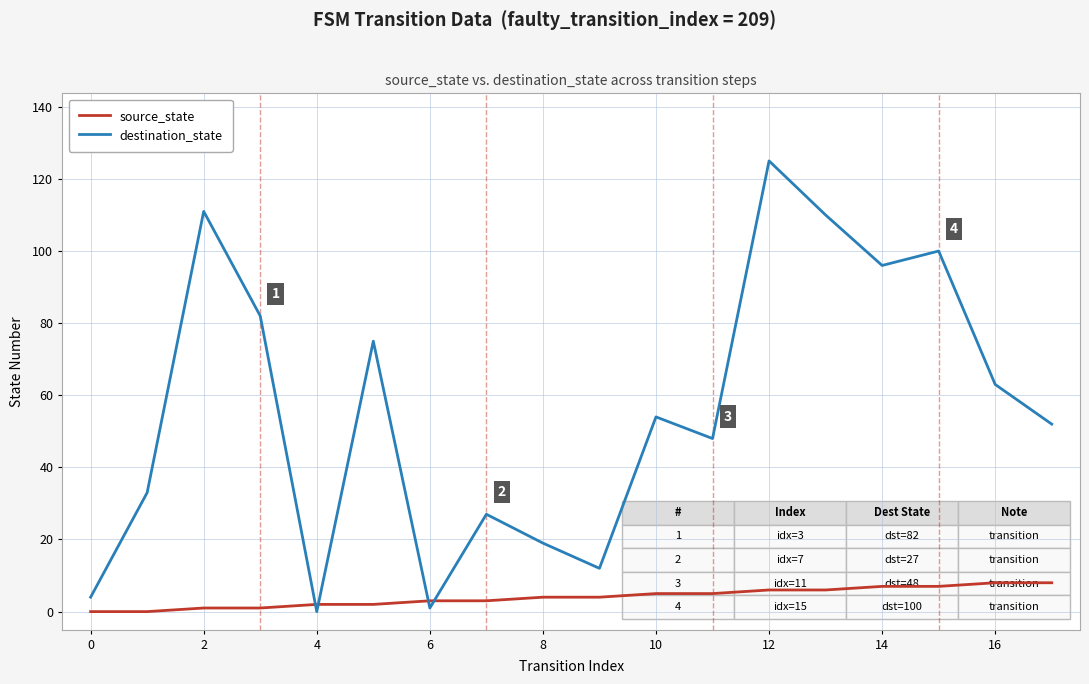

What is the maximum value for destination_state?

125